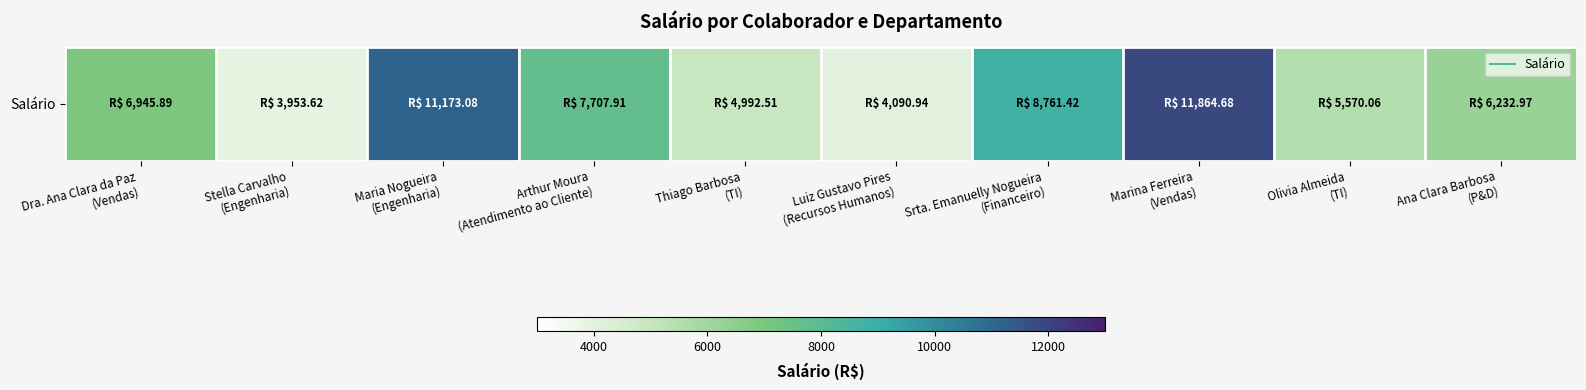

True or false: the data shows 2329.5 at Thiago Barbosa
(TI).

False